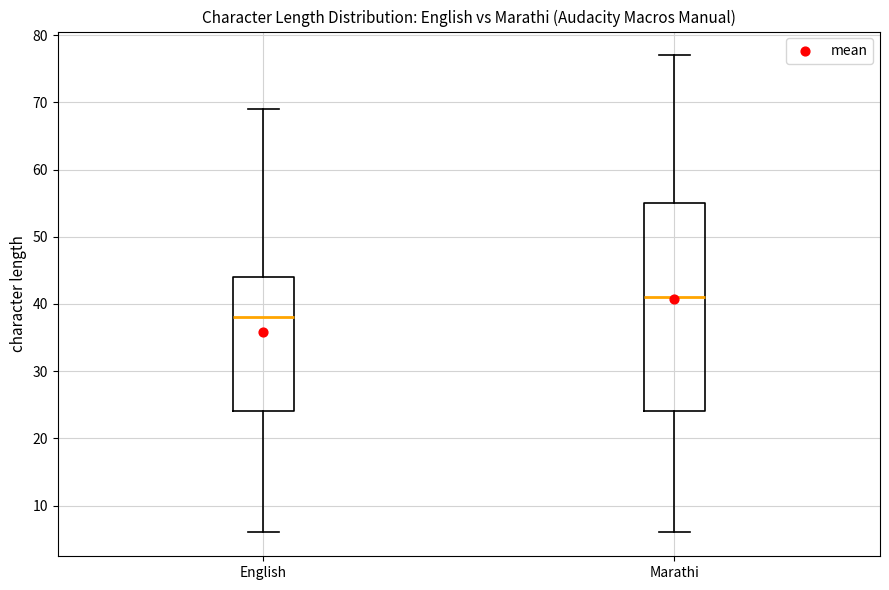

Where does the median line of the box for Marathi sit on the y-axis? The values are not printed on the chart, so give them approximately, as read against the axis.

41